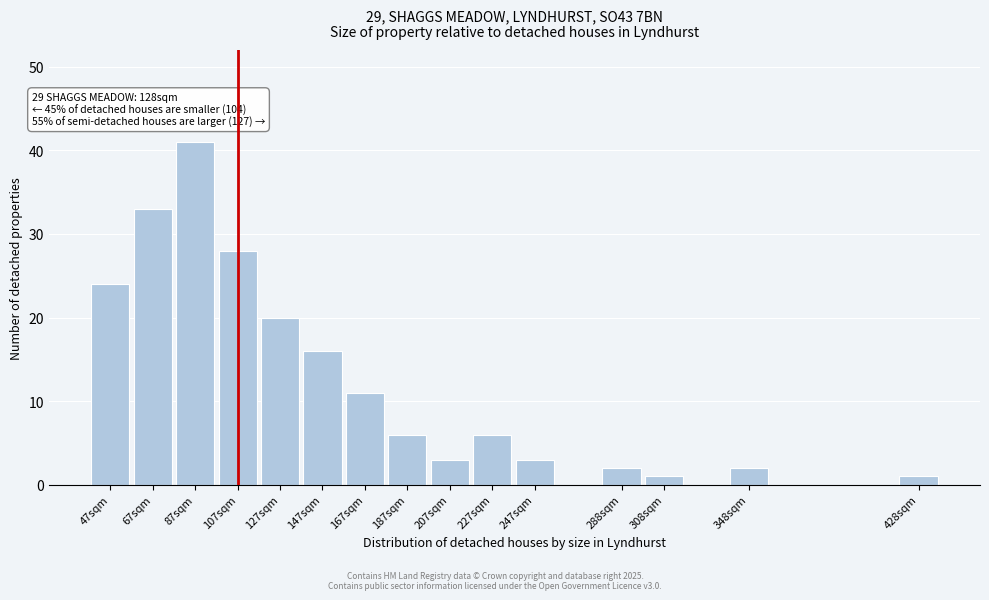

Reading left to right, what are all the values shown in this chart?

47sqm=24	67sqm=33	87sqm=41	107sqm=28	127sqm=20	147sqm=16	167sqm=11	187sqm=6	207sqm=3	227sqm=6	247sqm=3	288sqm=2	308sqm=1	348sqm=2	428sqm=1